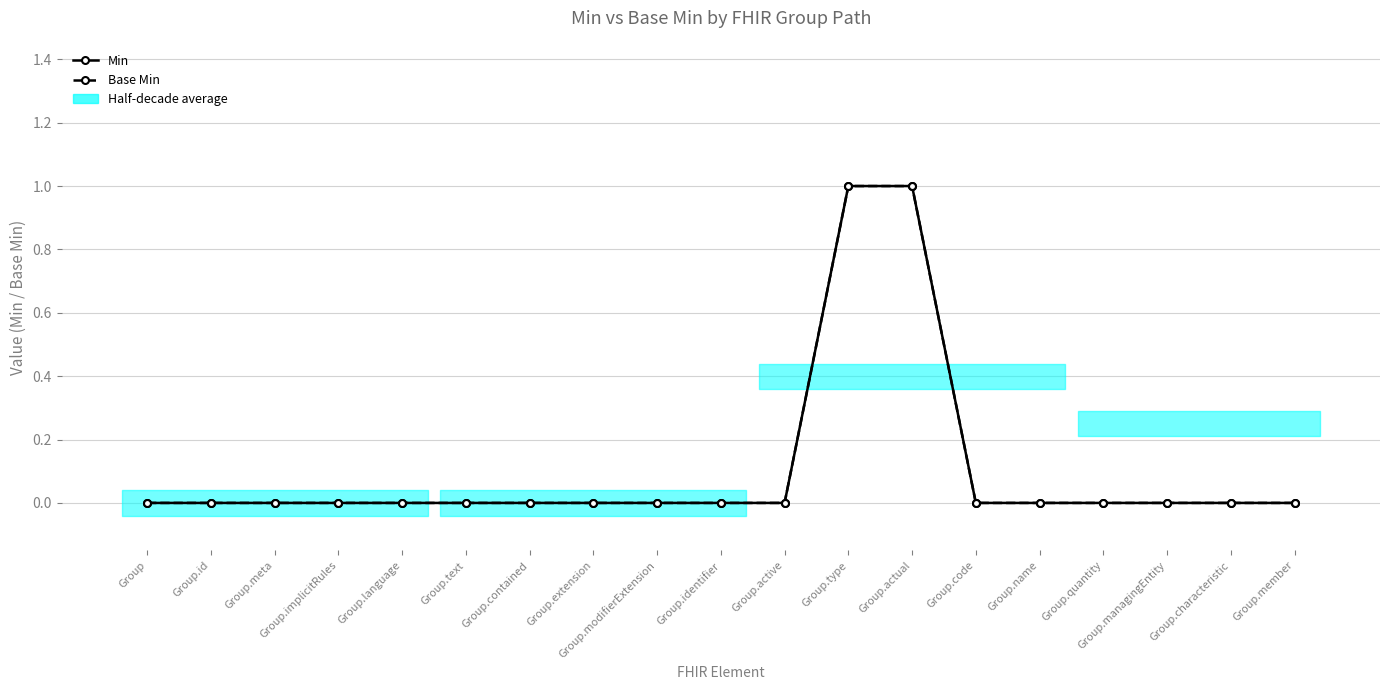

Read the Base Min value at Group.actual.

1